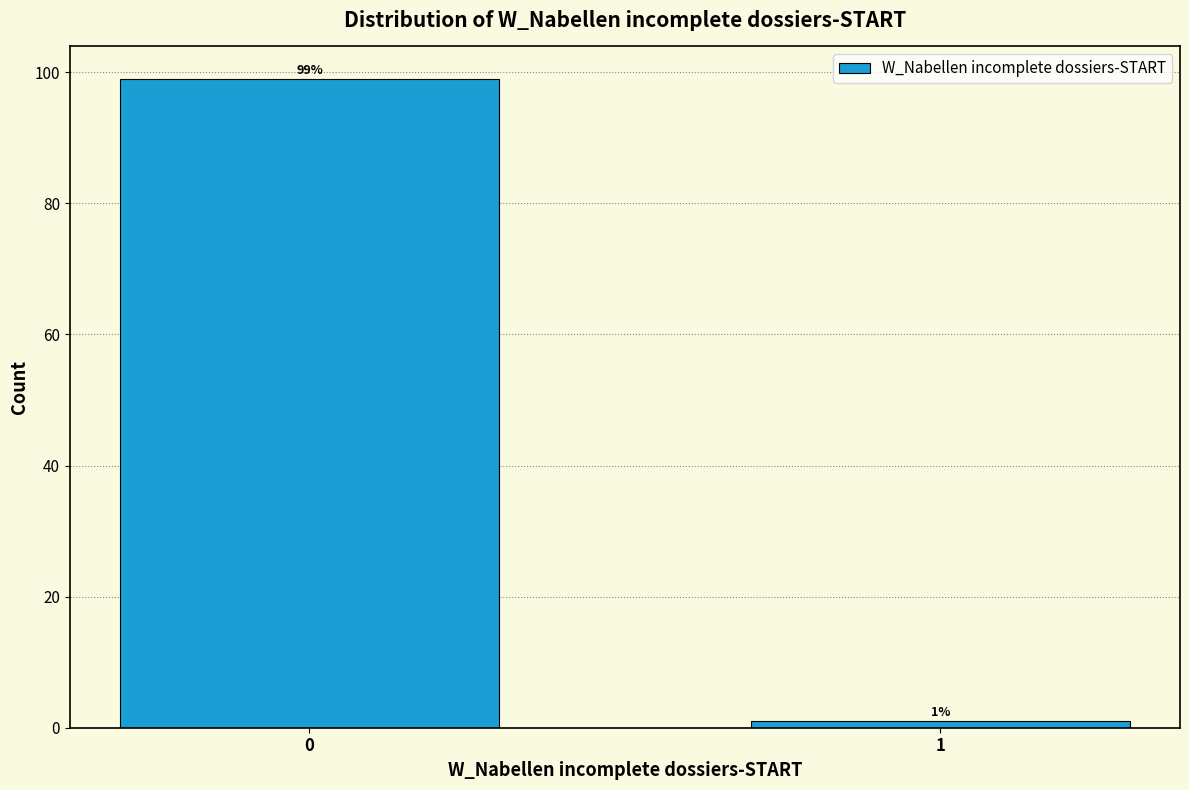

Reading left to right, transcribe all the data shown in this chart.

0=99	1=1